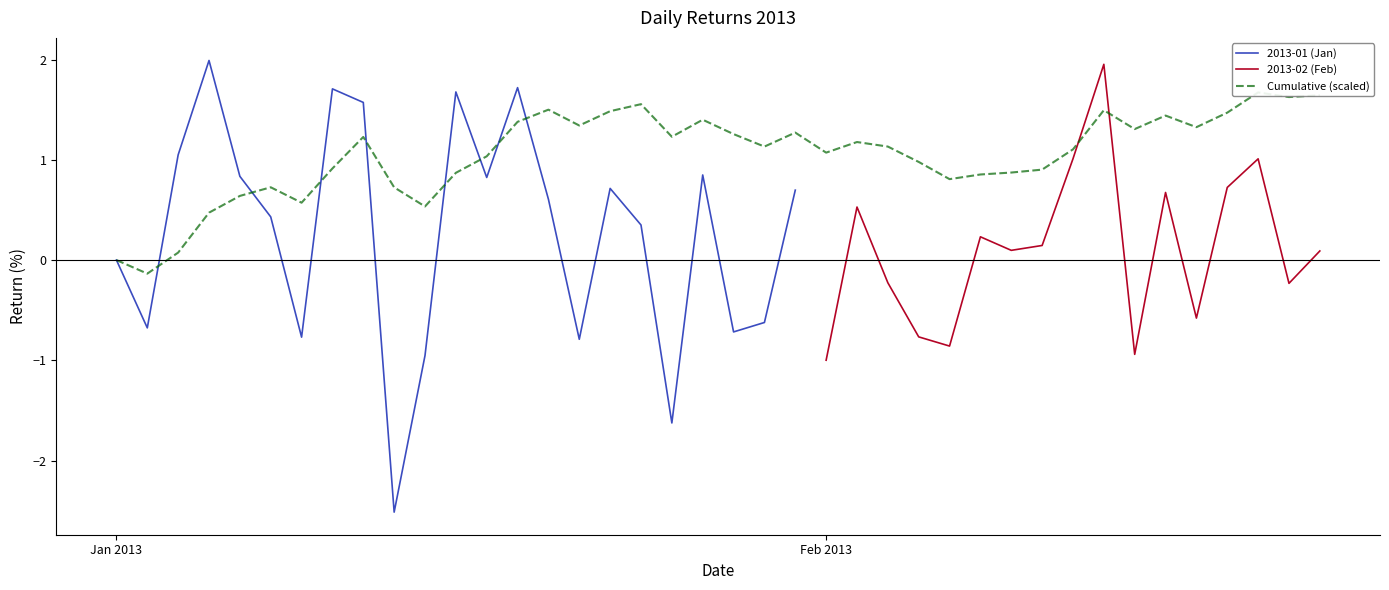

Which category has the lowest value across all series?

2013-01-14